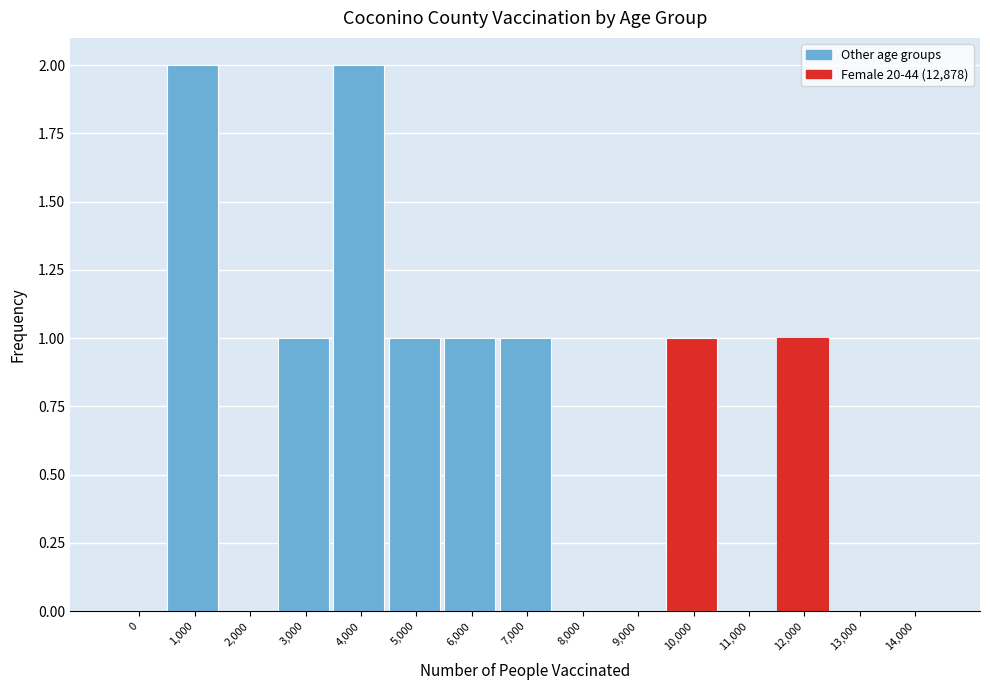

Reading right to left, what are all the values shown in this chart?

14,000=0	13,000=0	12,000=1	11,000=0	10,000=1	9,000=0	8,000=0	7,000=1	6,000=1	5,000=1	4,000=2	3,000=1	2,000=0	1,000=2	0=0